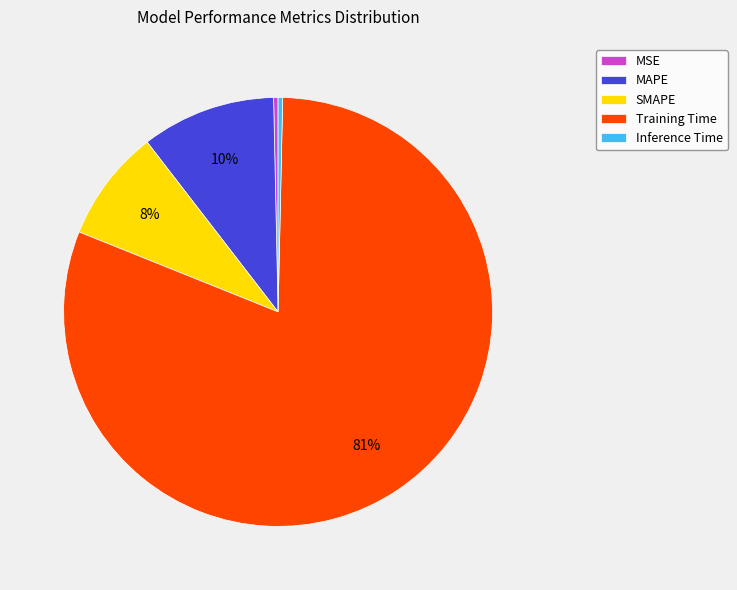

Does MSE represent more than half of the total?

No